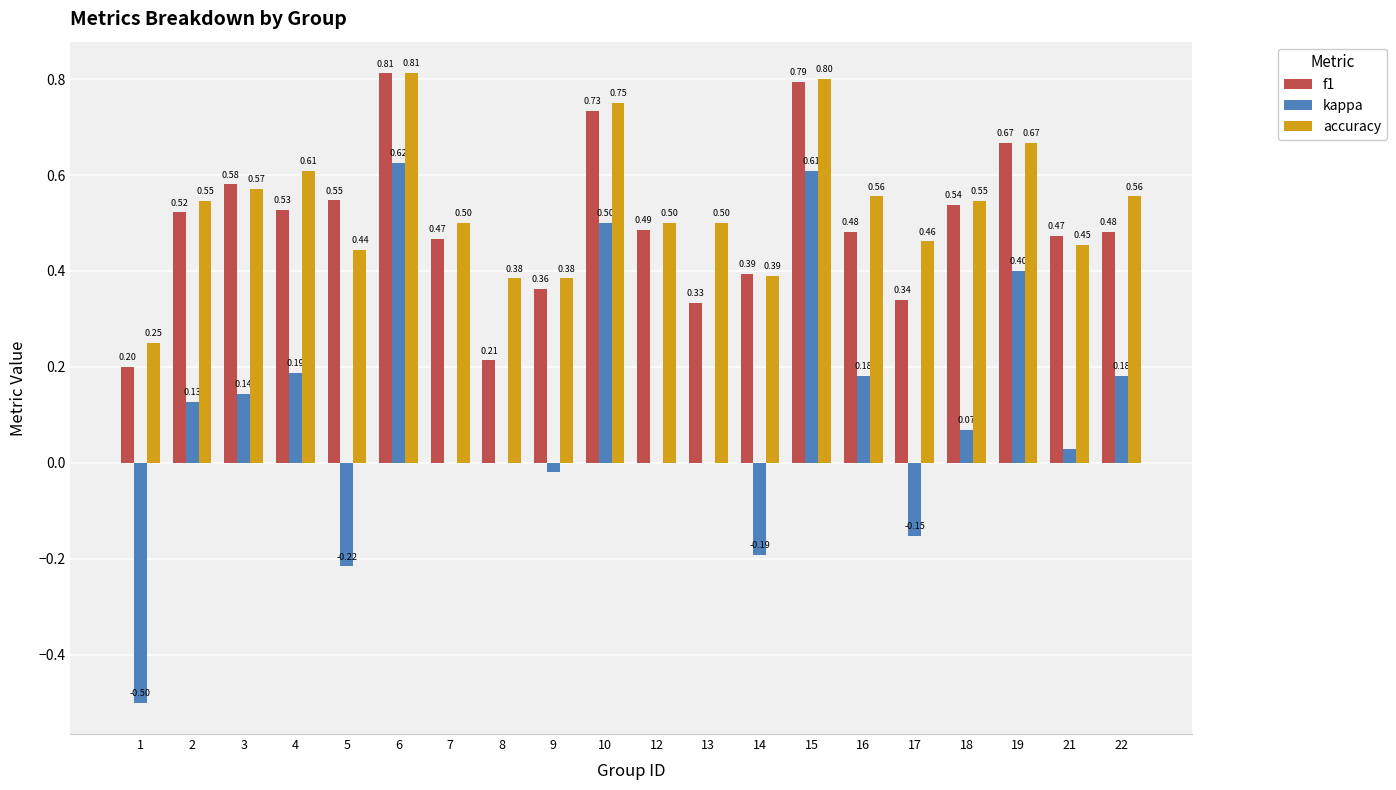

Which series has the largest total across all categories?

accuracy